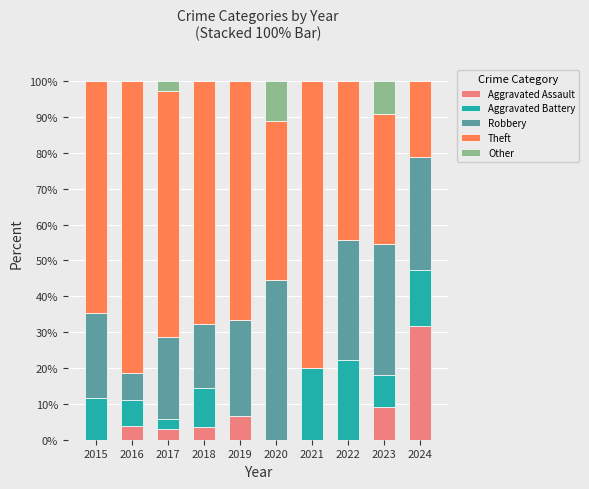

The value of Aggravated Assault at 2018 is 3.6. True or false?

True